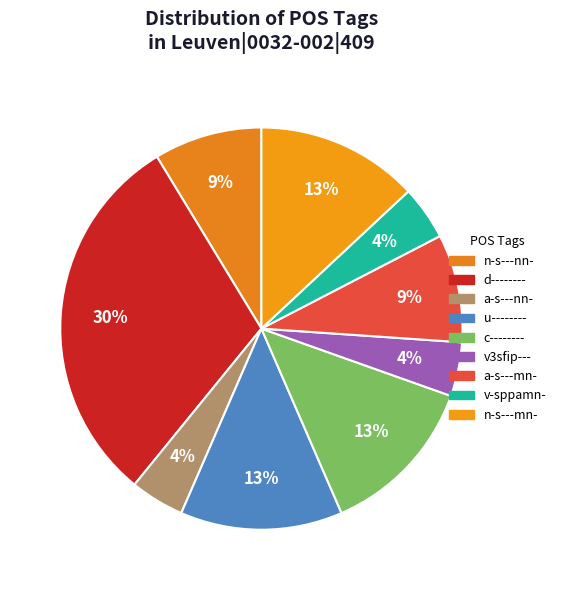

Is there any slice that represents more than half of the pie?

No